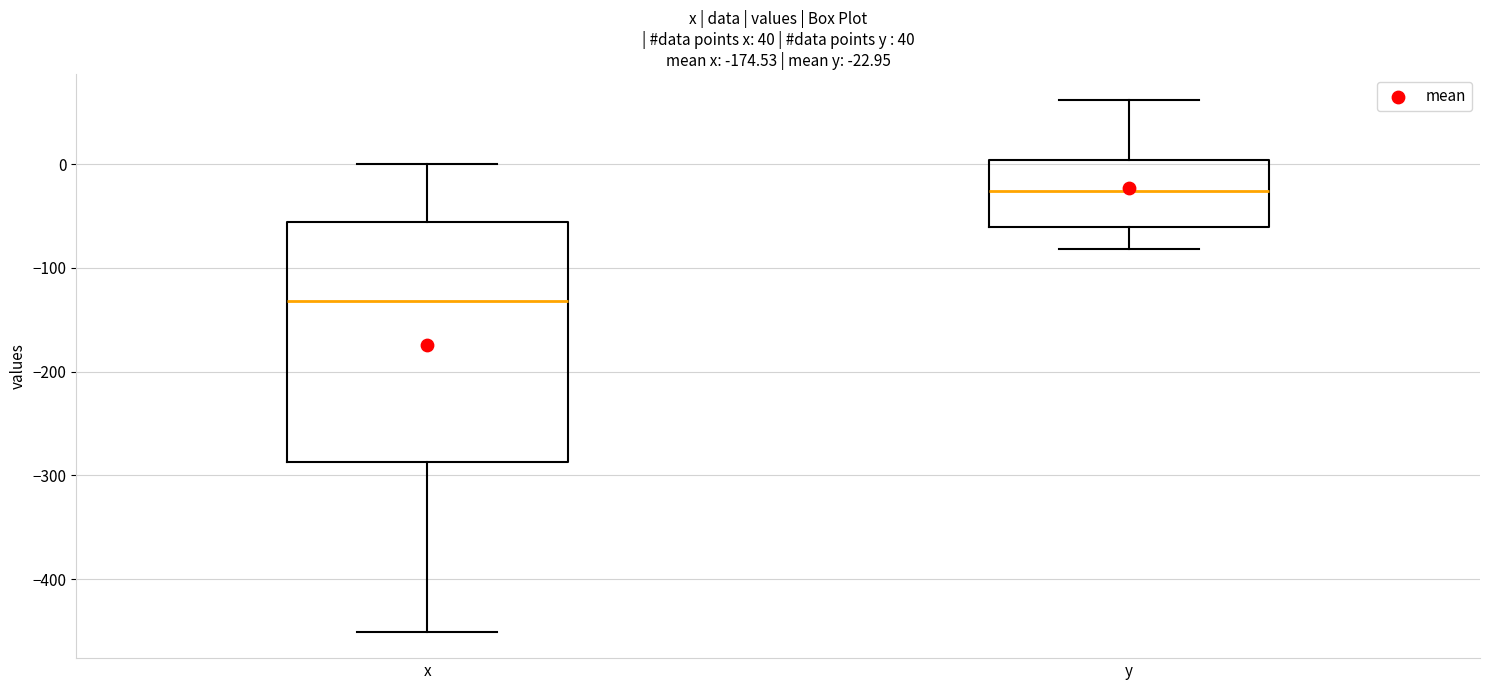

Which box is the tallest, from its lower edge to its upper edge?

x